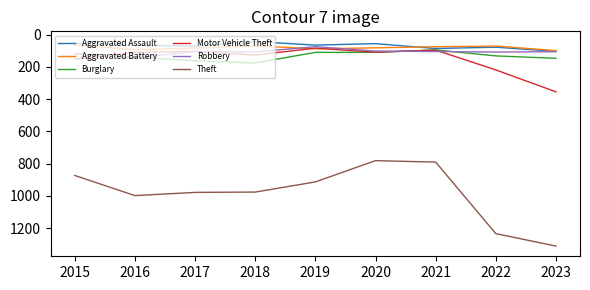

True or false: Motor Vehicle Theft and Theft cross at least once.

False